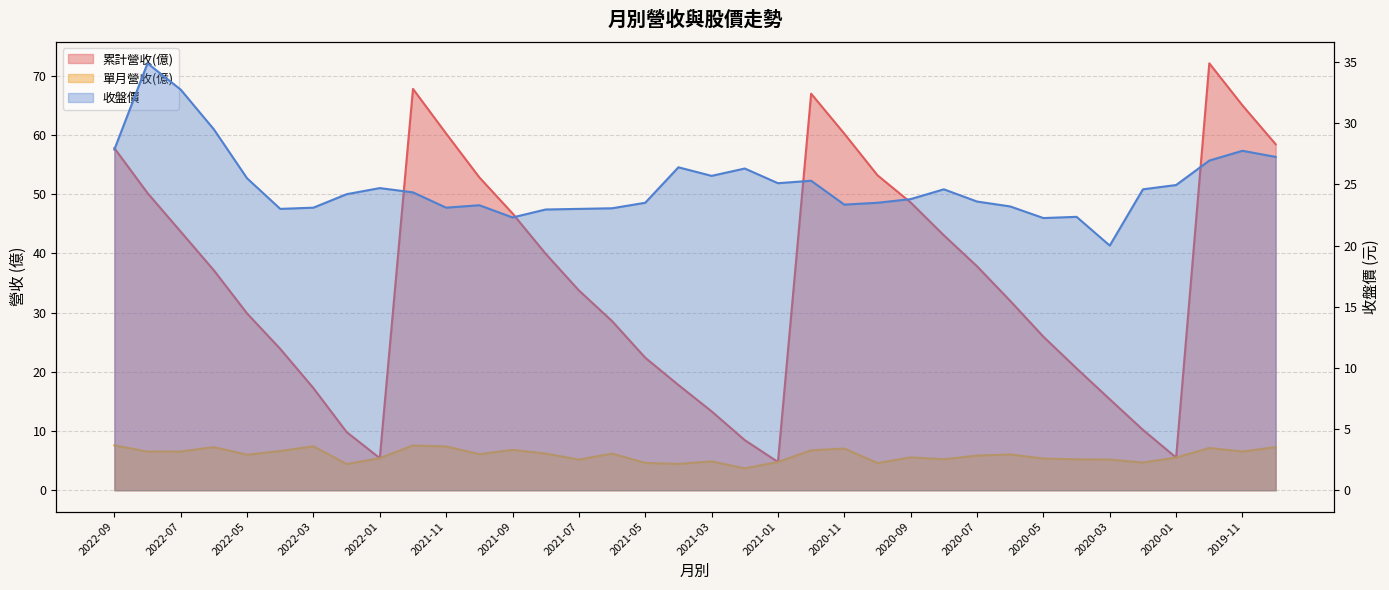

What is the sum of all 累計營收(億) values?

1287.0